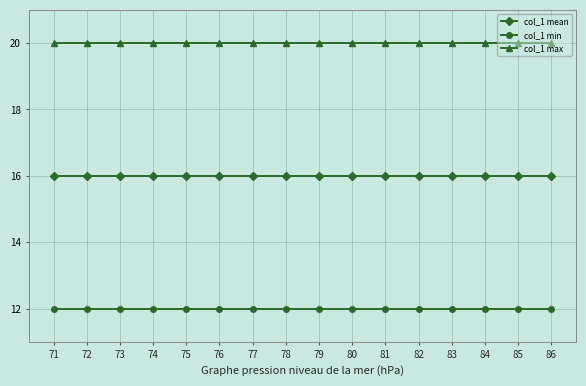

What is the sum of the col_1 max values at 81 and 73?

40